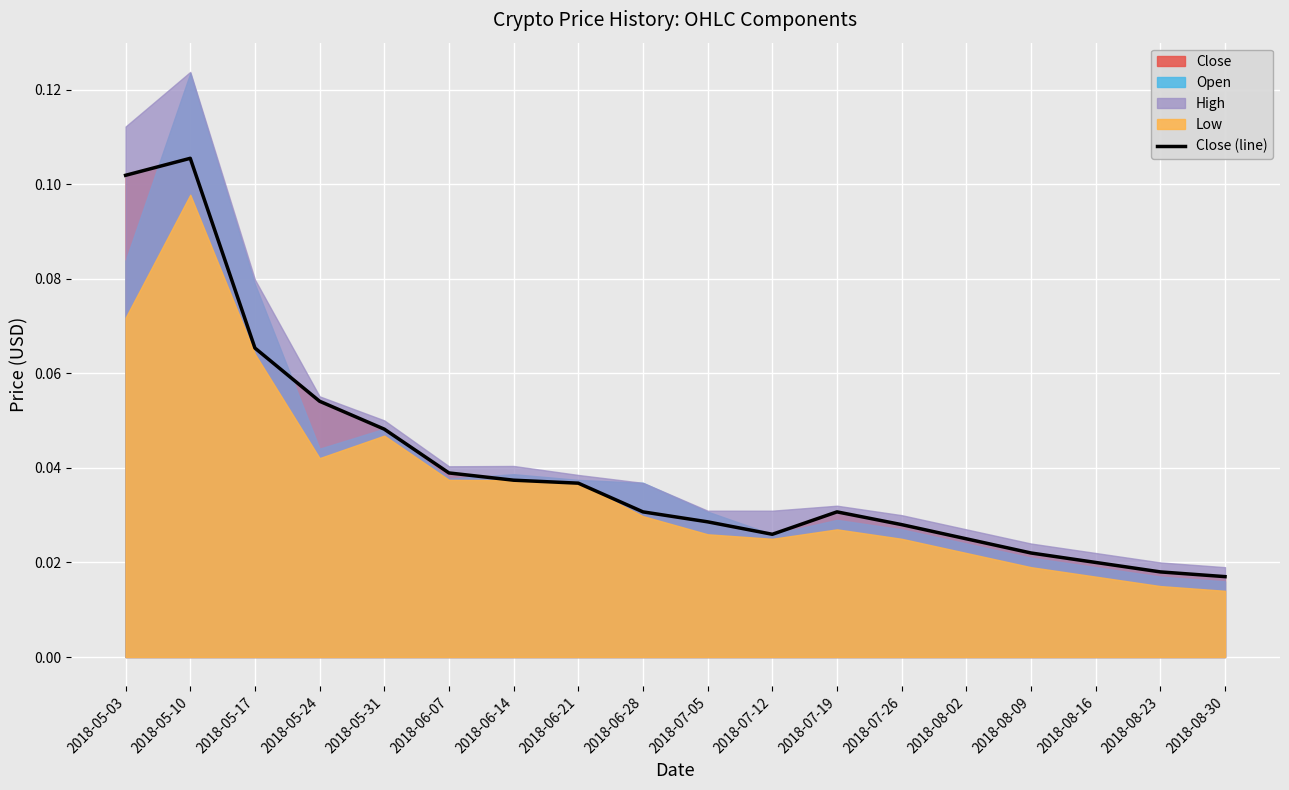

At which category does the chart reach its peak across all series?

2018-05-10